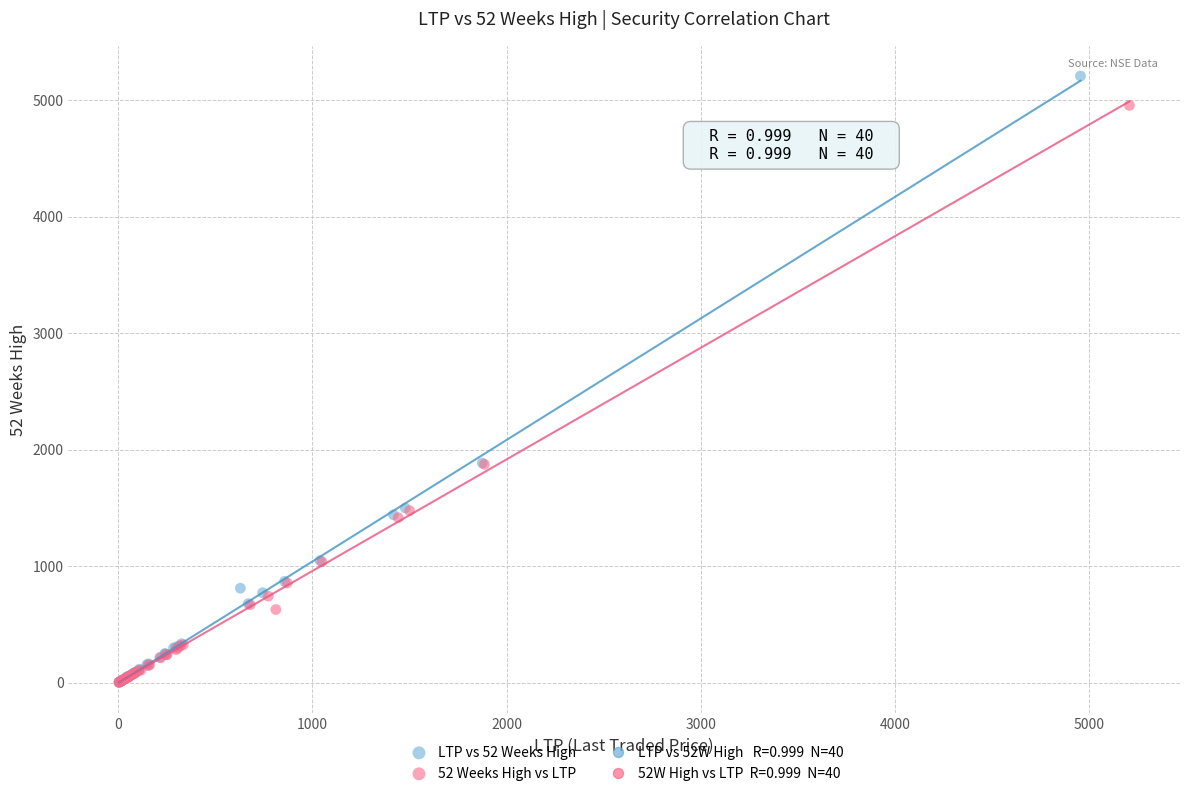

Which series contains the highest Y value?

LTP vs 52 Weeks High